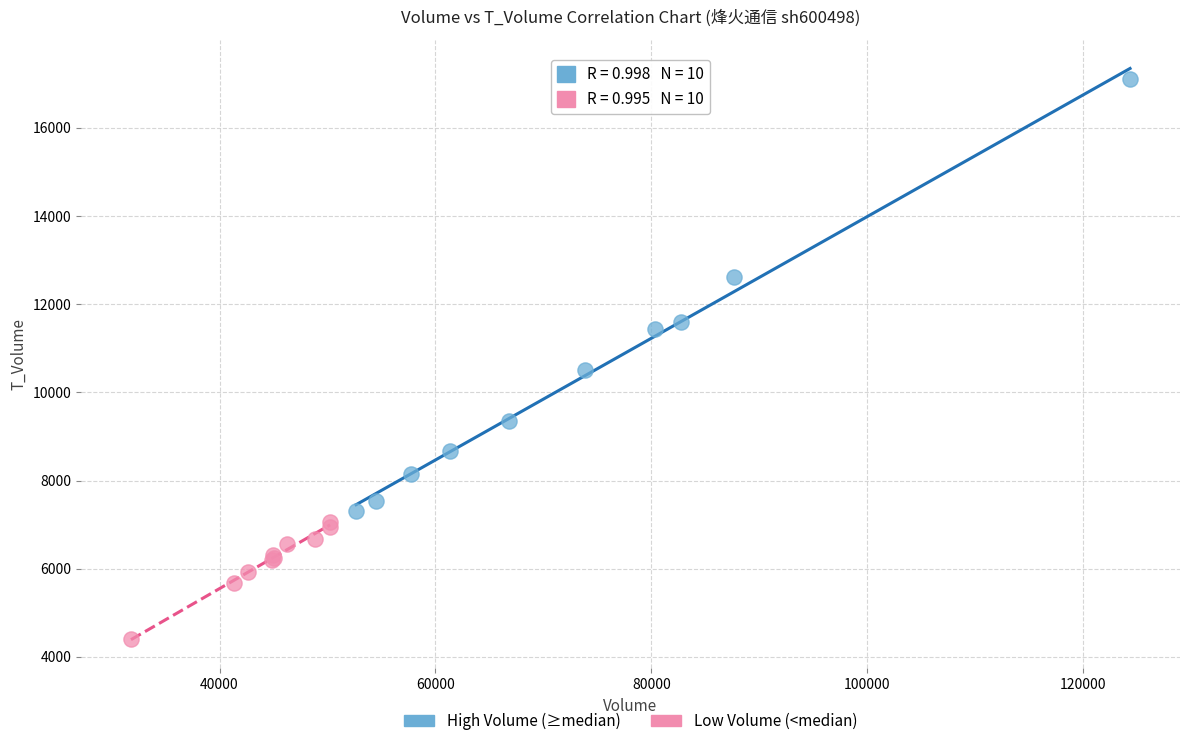

Which series contains the lowest Y value?

Low Volume (<median)